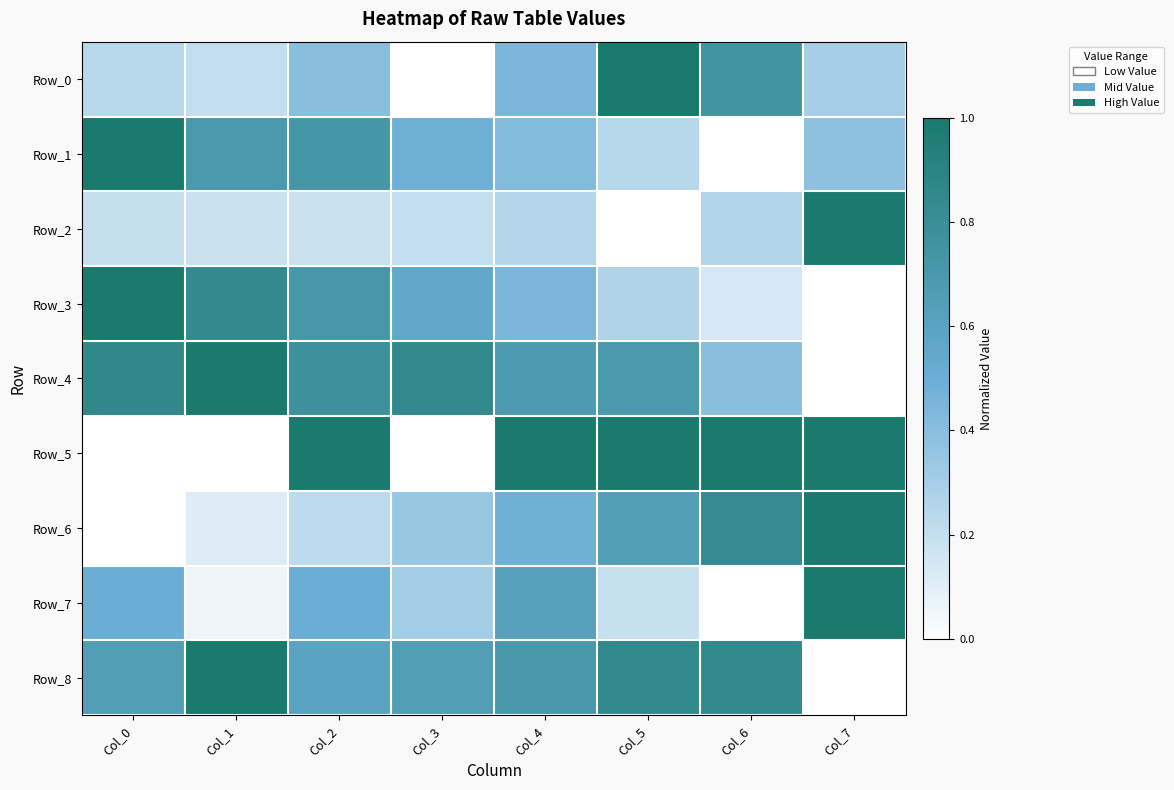

Count the number of categories in the chart.

8